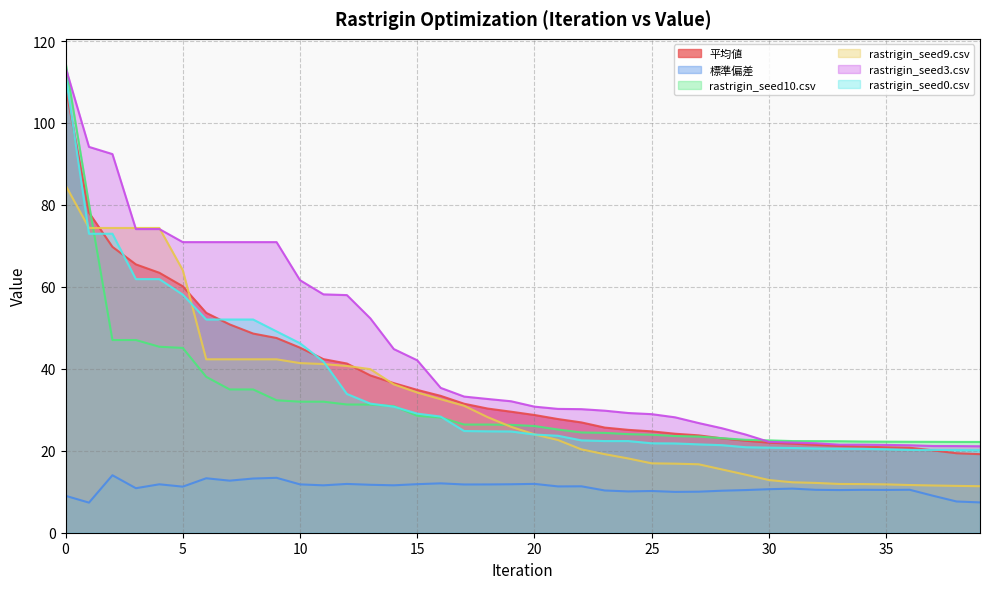

Count the number of data series in this chart.

6